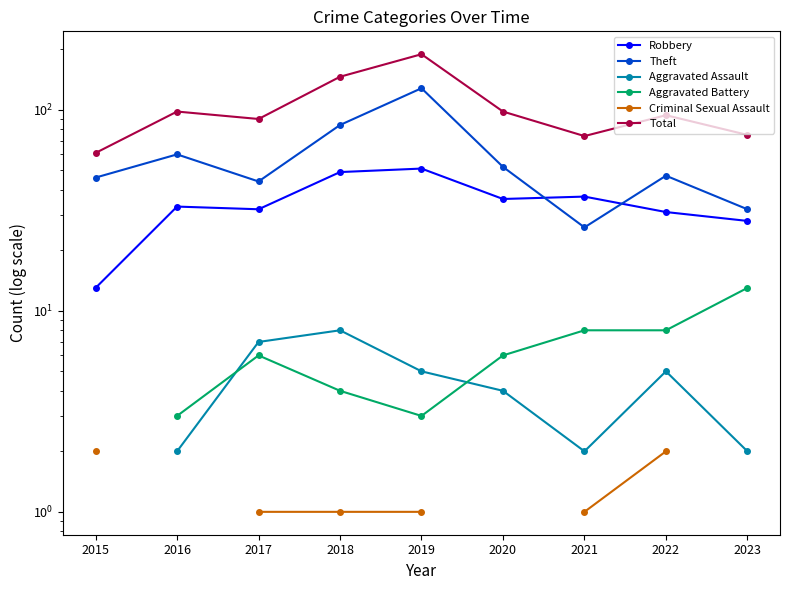

Where does the Theft series first go above 47?

2016